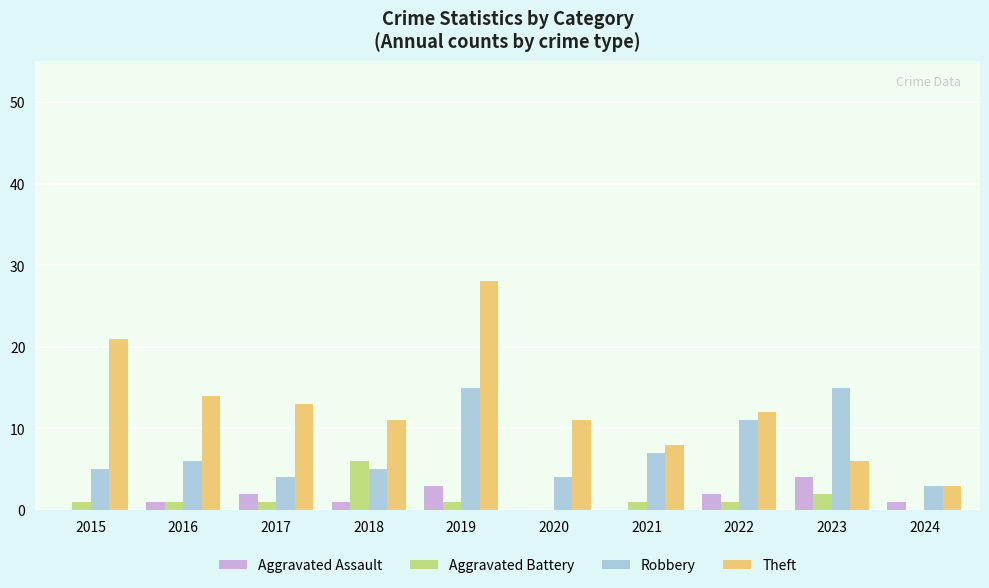

Reading left to right, transcribe all the data shown in this chart.

Aggravated Assault: 0	1	2	1	3	0	0	2	4	1
Aggravated Battery: 1	1	1	6	1	0	1	1	2	0
Robbery: 5	6	4	5	15	4	7	11	15	3
Theft: 21	14	13	11	28	11	8	12	6	3